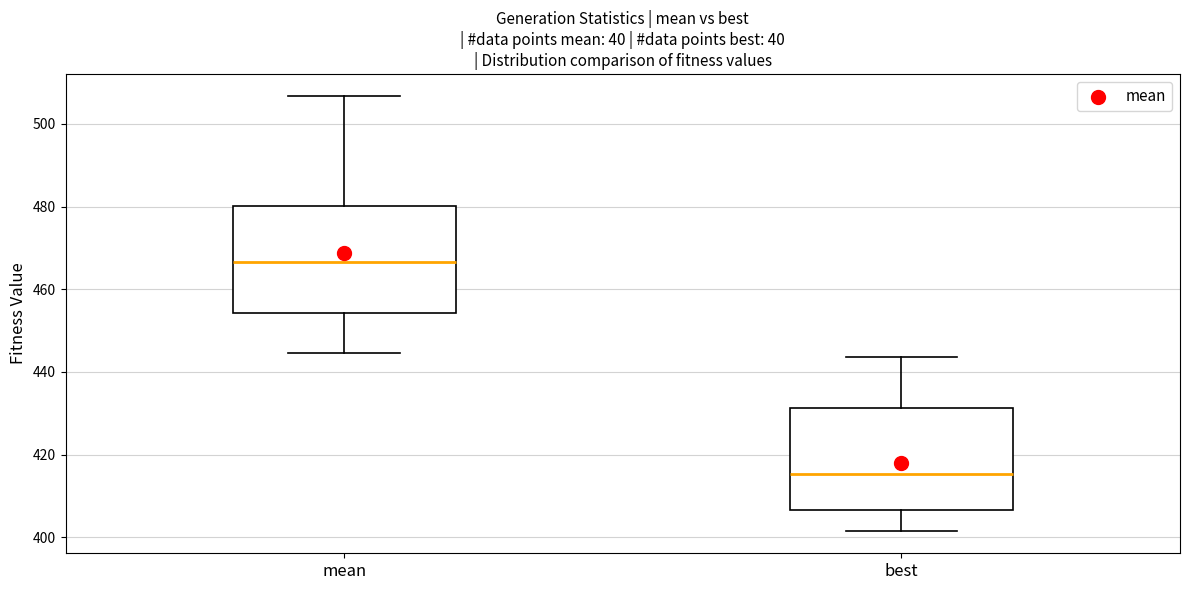

Where does the upper whisker of the box for best end on the y-axis? The values are not printed on the chart, so give them approximately, as read against the axis.

444